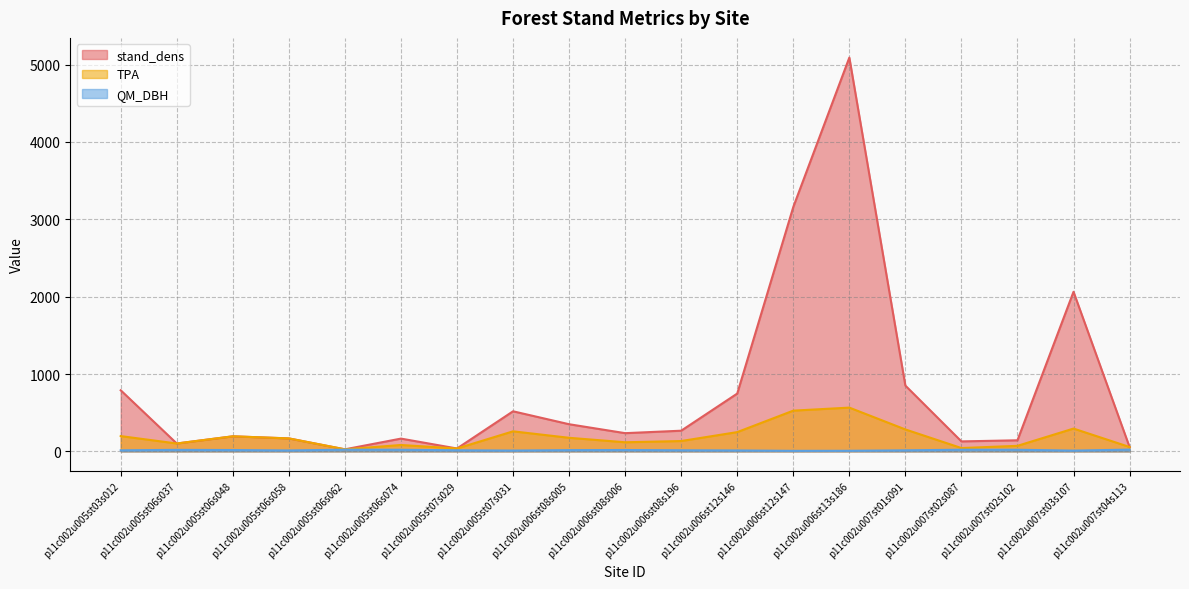

True or false: TPA has a value of 294.7 at p11c002u007st03s107.

True